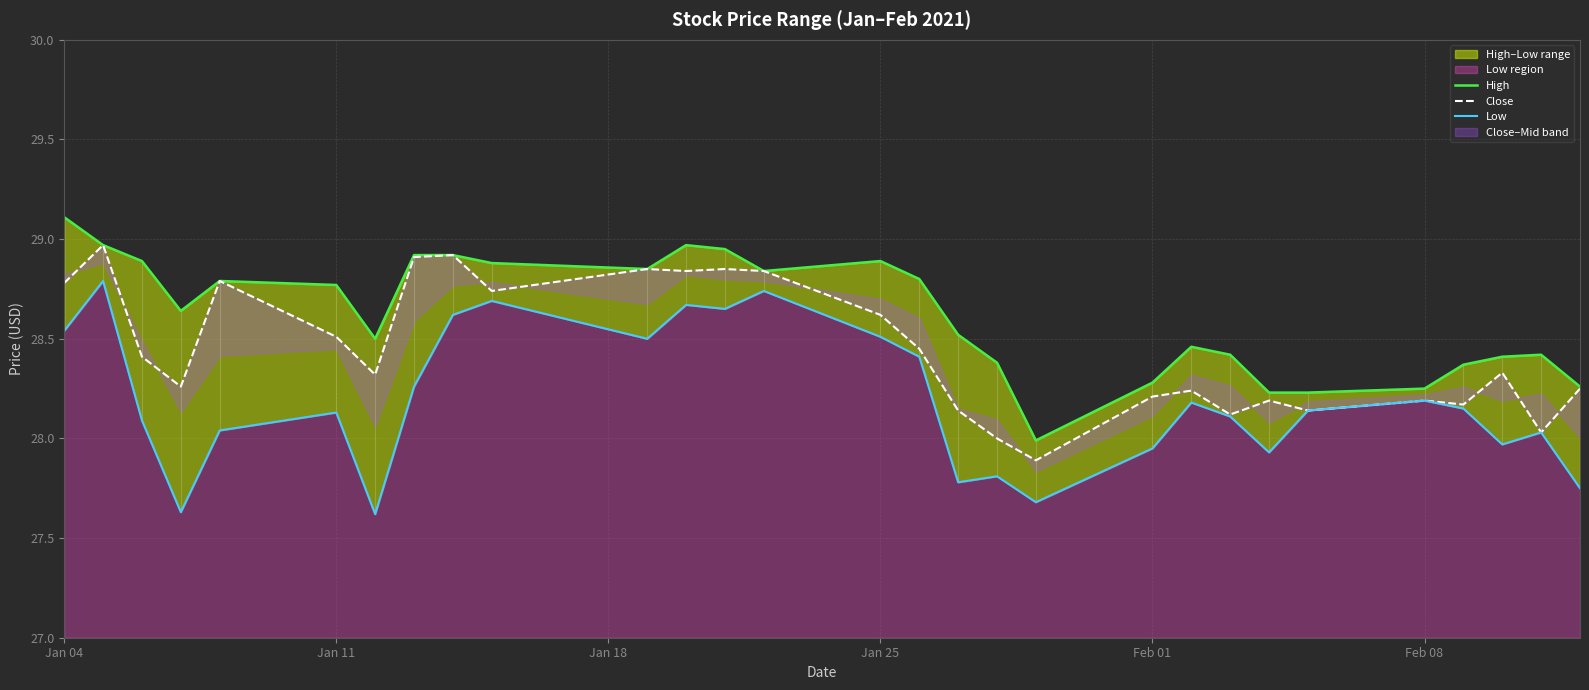

Which series has the largest total across all categories?

High